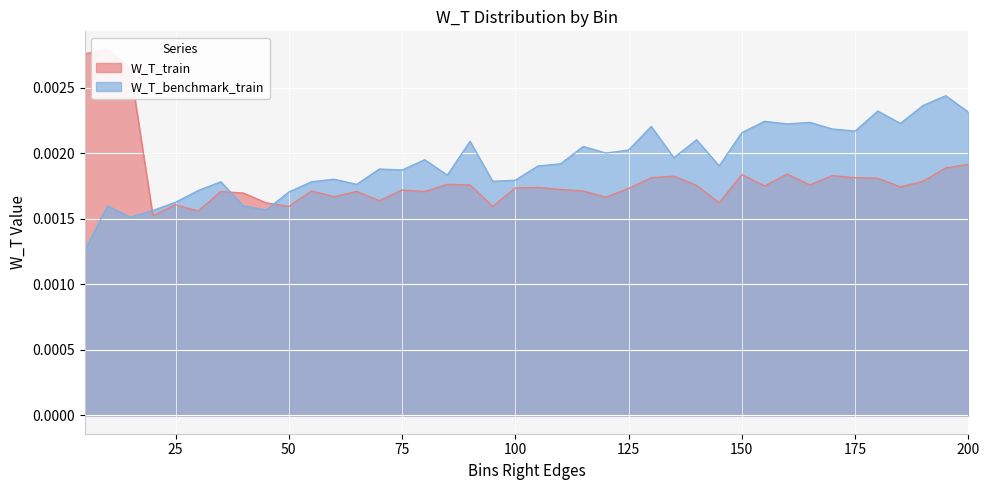

Count the number of data series in this chart.

2